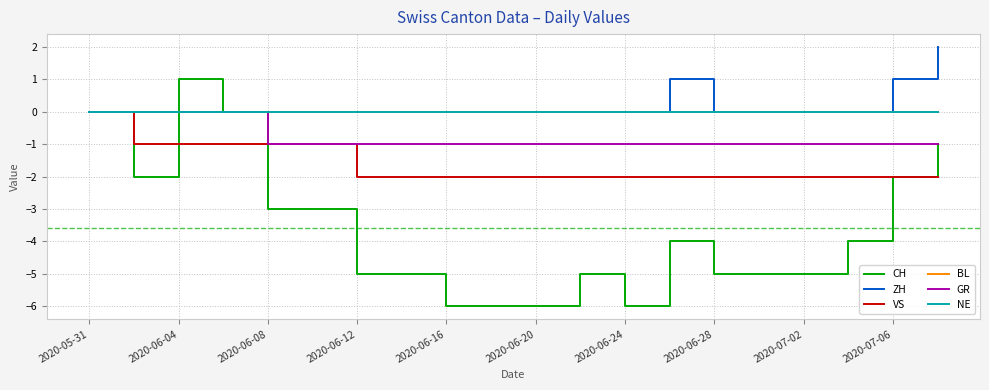

At how many categories does at least one series exceed -2?

20